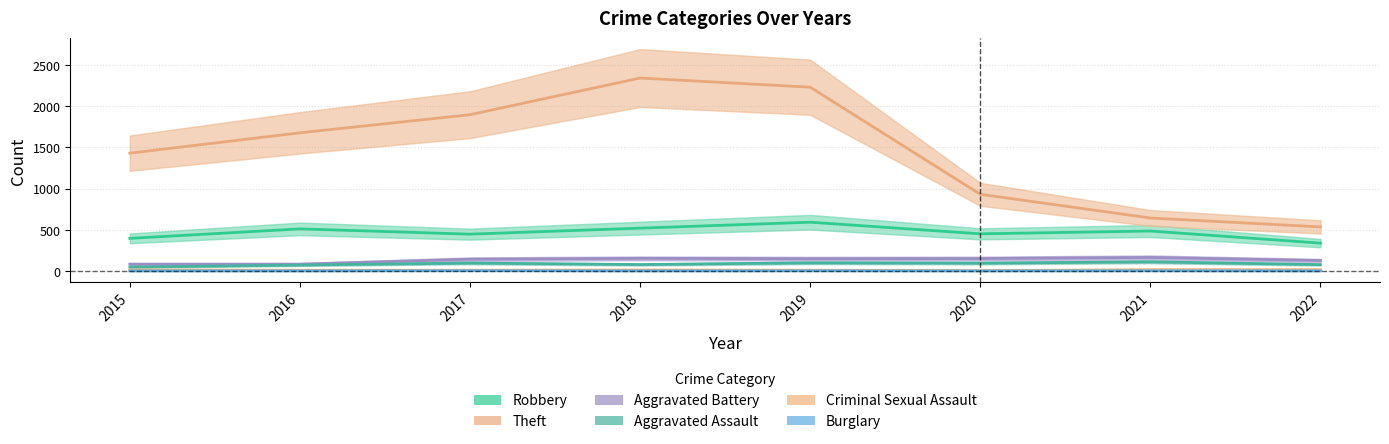

What is the maximum value for Theft?

2341